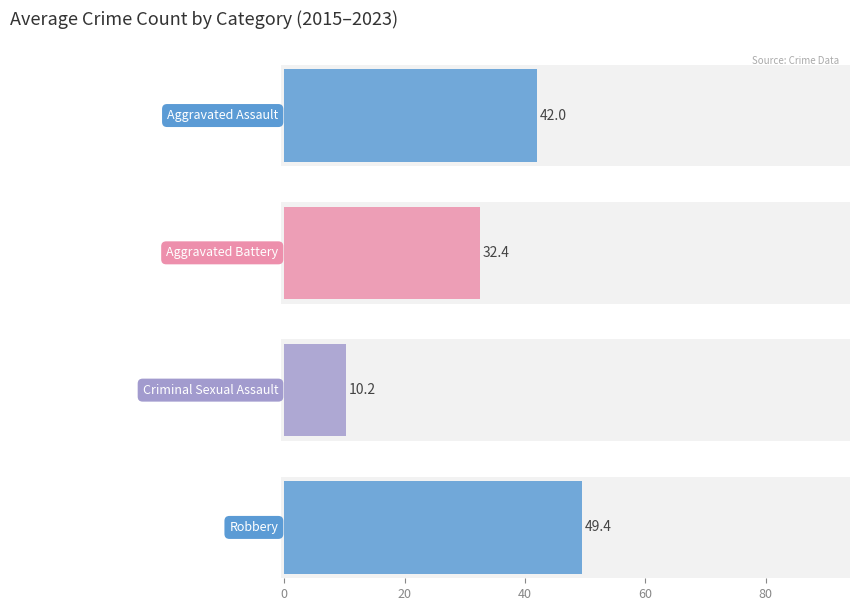

Is it true that Aggravated Battery equals 33 at 2021?

True